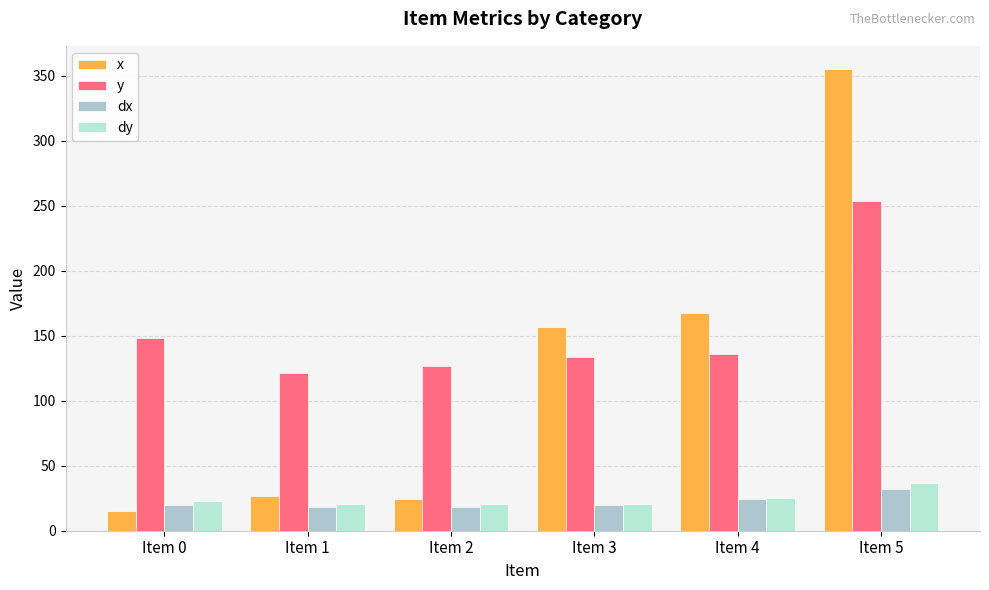

Where is dy nearest to the value 28?

Item 4